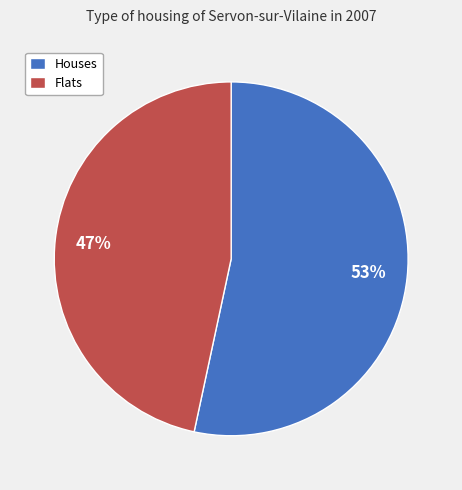

Which has a higher value, Flats or Houses?

Houses